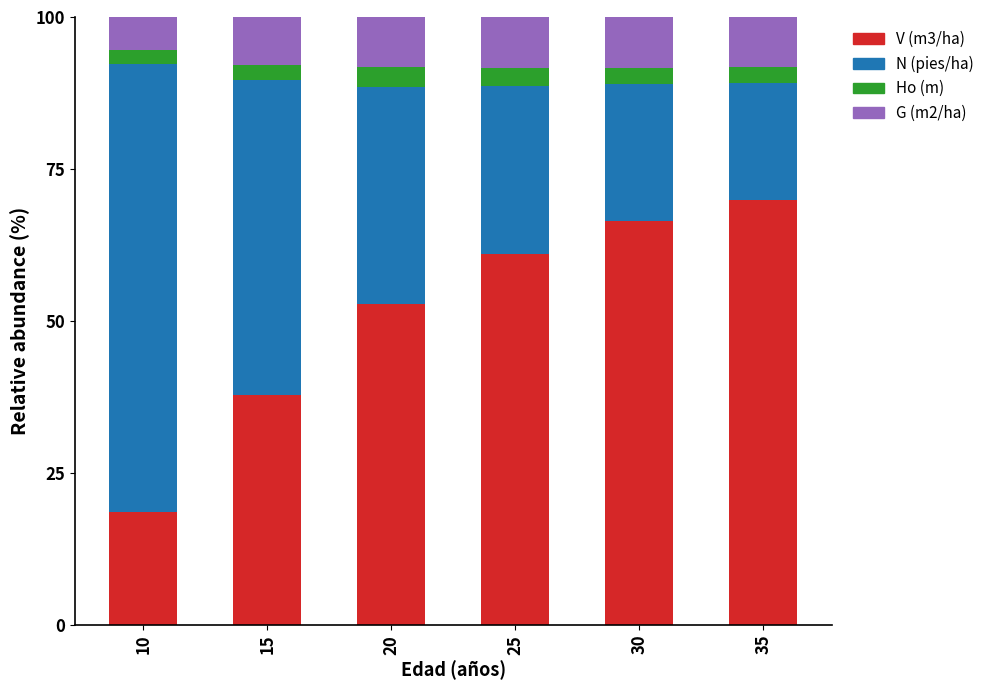

Reading left to right, transcribe the values for V (m3/ha).

10=18.7	15=37.9	20=52.8	25=61.1	30=66.4	35=69.9